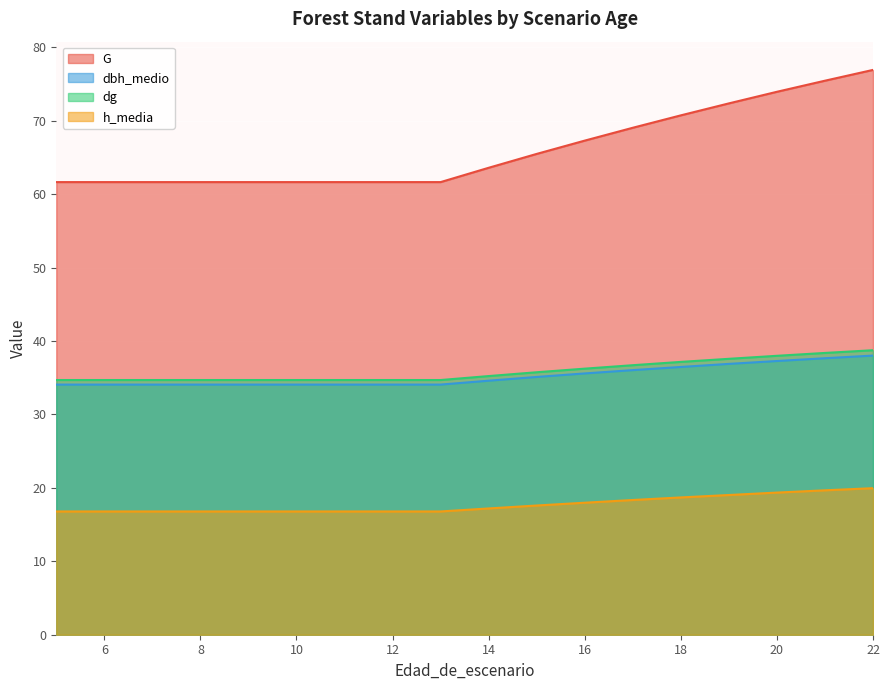

Reading left to right, what are all the values shown in this chart?

G: 5=61.6	6=61.6	7=61.6	8=61.6	9=61.6	10=61.6	11=61.6	12=61.6	13=61.6	14=63.6	15=65.5	16=67.3	17=69.0	18=70.7	19=72.4	20=74.0	21=75.5	22=76.9
dbh_medio: 5=34.1	6=34.1	7=34.1	8=34.1	9=34.1	10=34.1	11=34.1	12=34.1	13=34.1	14=34.6	15=35.1	16=35.6	17=36.0	18=36.5	19=36.9	20=37.3	21=37.7	22=38.0
dg: 5=34.7	6=34.7	7=34.7	8=34.7	9=34.7	10=34.7	11=34.7	12=34.7	13=34.7	14=35.2	15=35.8	16=36.2	17=36.7	18=37.2	19=37.6	20=38.0	21=38.4	22=38.8
h_media: 5=16.8	6=16.8	7=16.8	8=16.8	9=16.8	10=16.8	11=16.8	12=16.8	13=16.8	14=17.2	15=17.6	16=18.0	17=18.4	18=18.7	19=19.0	20=19.4	21=19.7	22=20.0